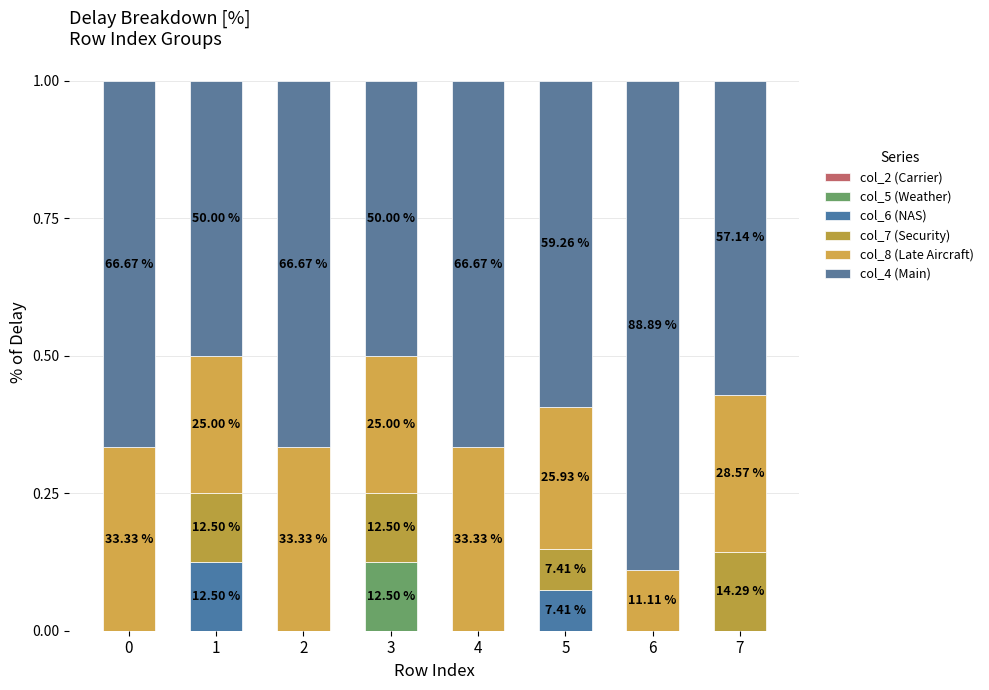

Are the bars horizontal?

No